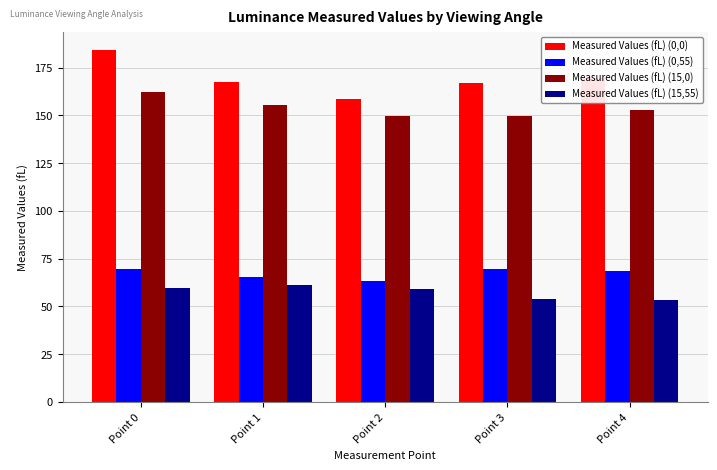

What is the spread (max minus min) of values at Point 4?

116.3